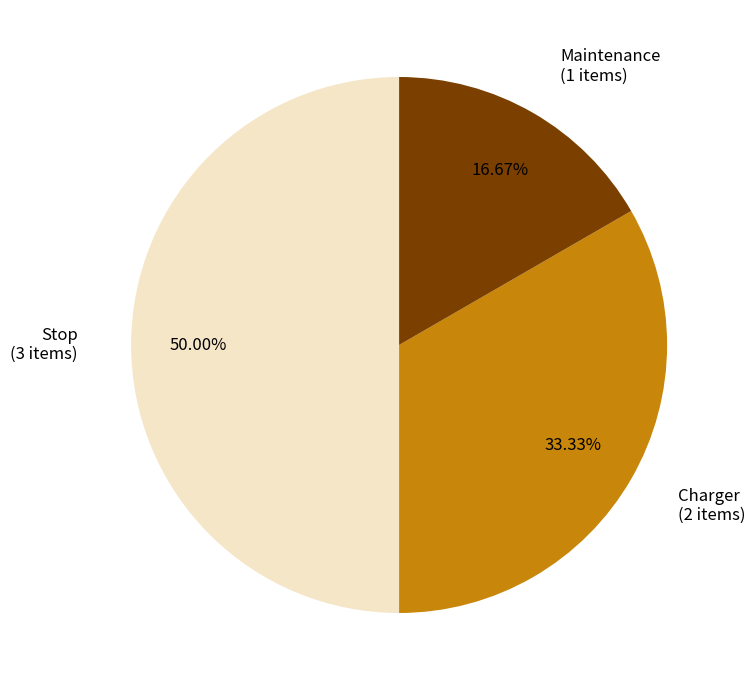

What is the smallest slice in the pie chart?

Maintenance